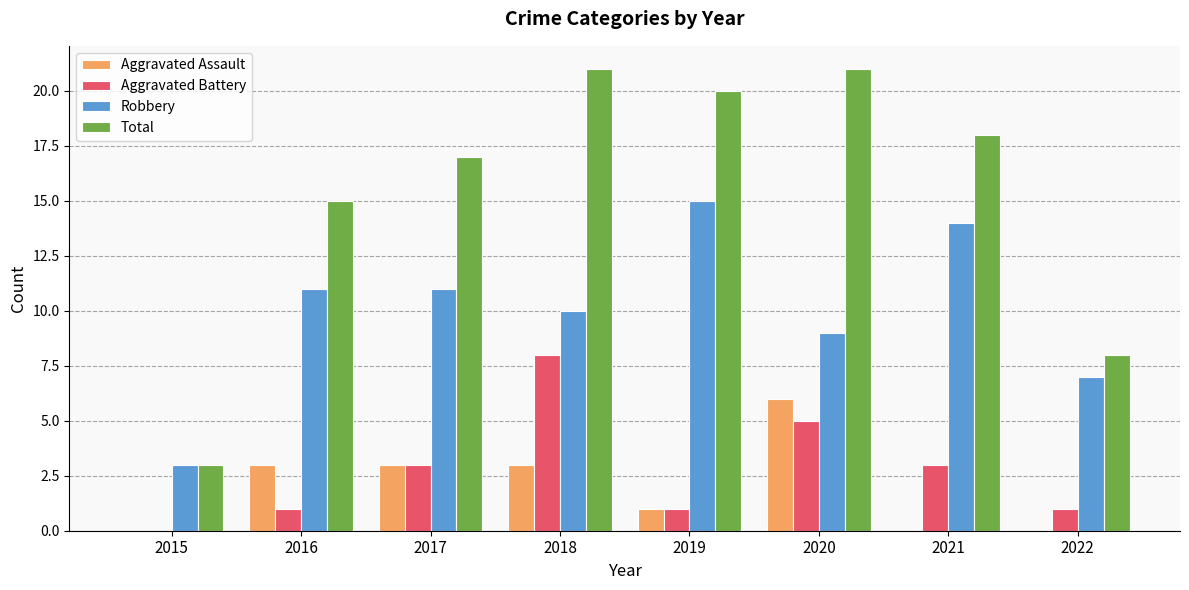

Which series has the largest total across all categories?

Total